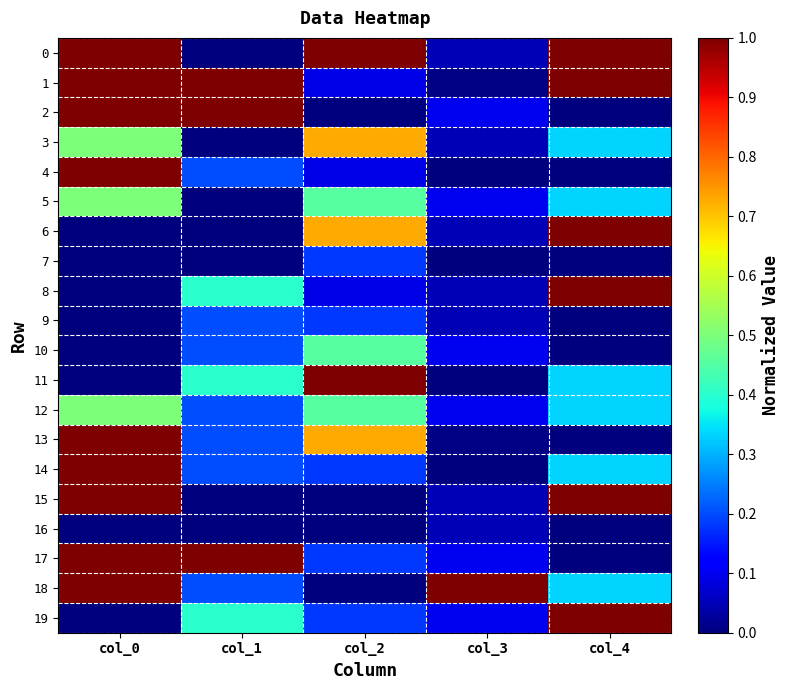

Rank the series at col_2 from lowest to highest value.

2, 15, 16, 18, 1, 4, 8, 7, 9, 14, 17, 19, 5, 10, 12, 3, 6, 13, 0, 11